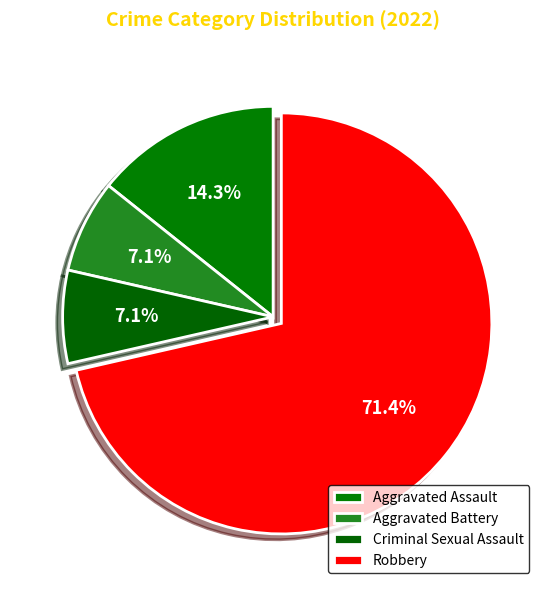

To the nearest percent, what is the average slice percentage?

25%